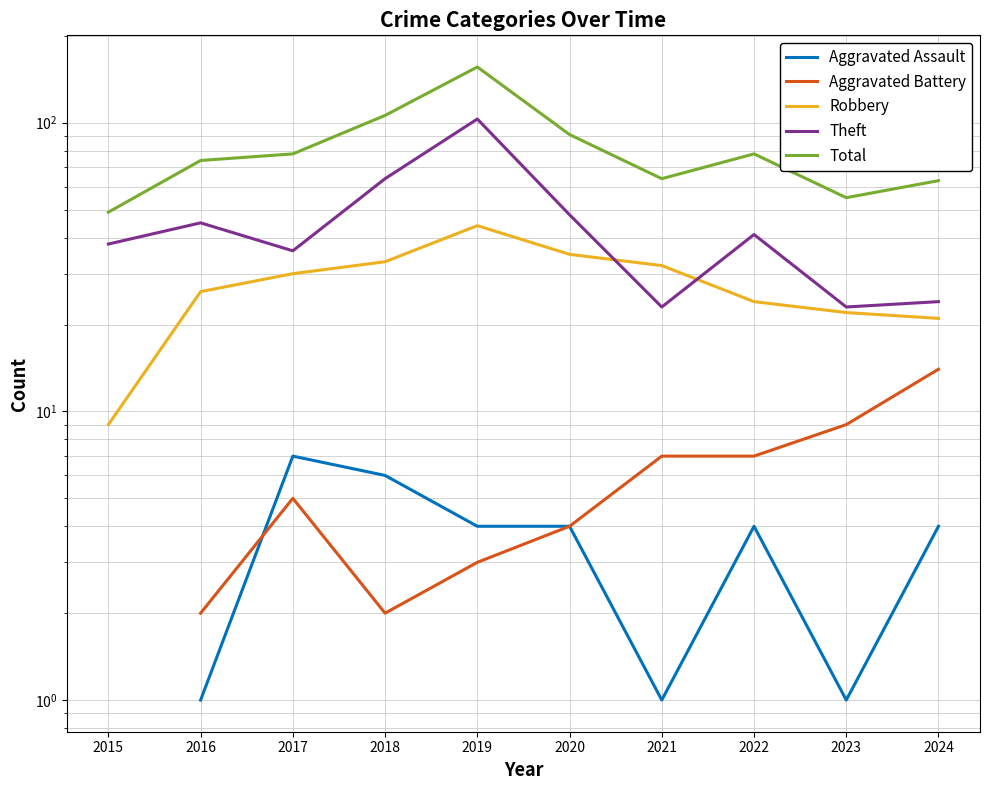

True or false: Robbery and Aggravated Battery cross at least once.

False